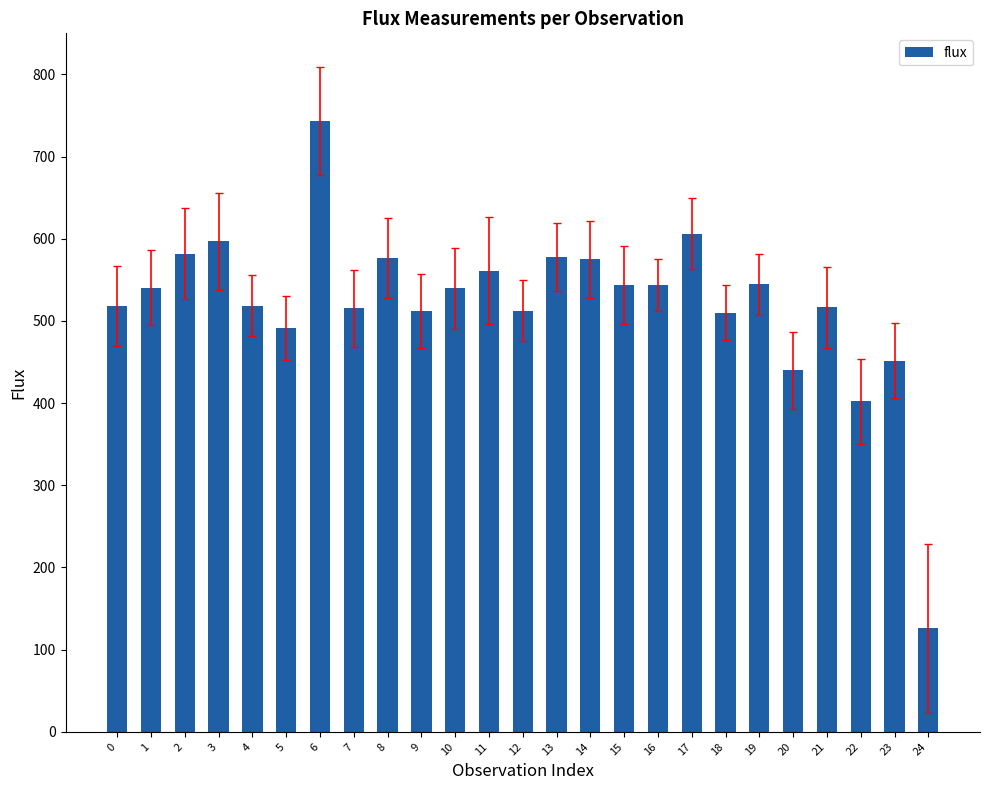

How many bars are there in total?

25